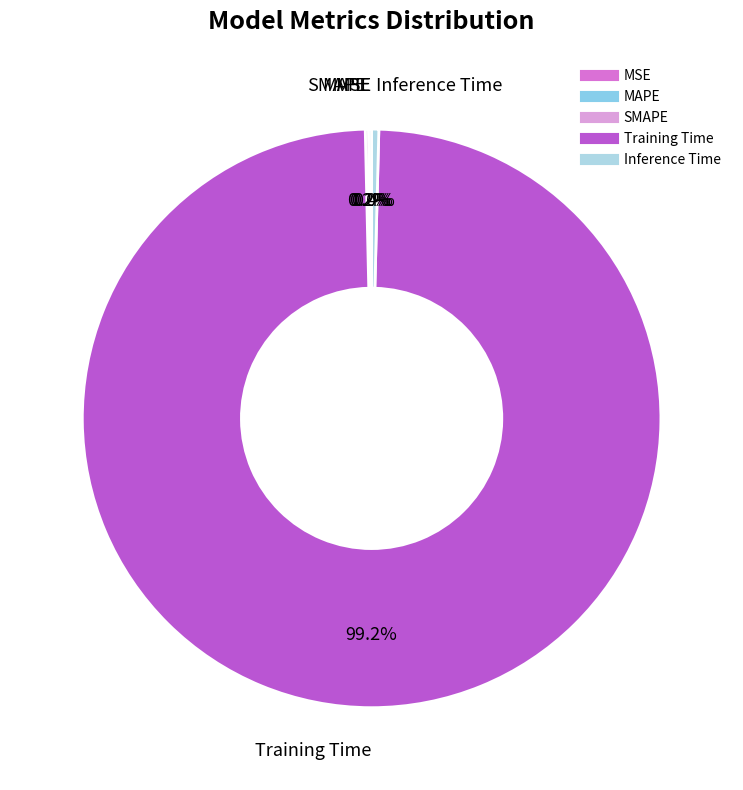

Which slice is the largest?

Training Time